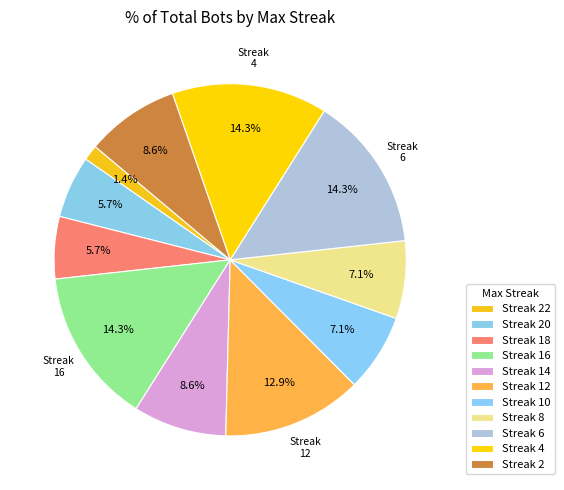

To the nearest percent, what is the difference between the largest and smallest slice percentages?

13%